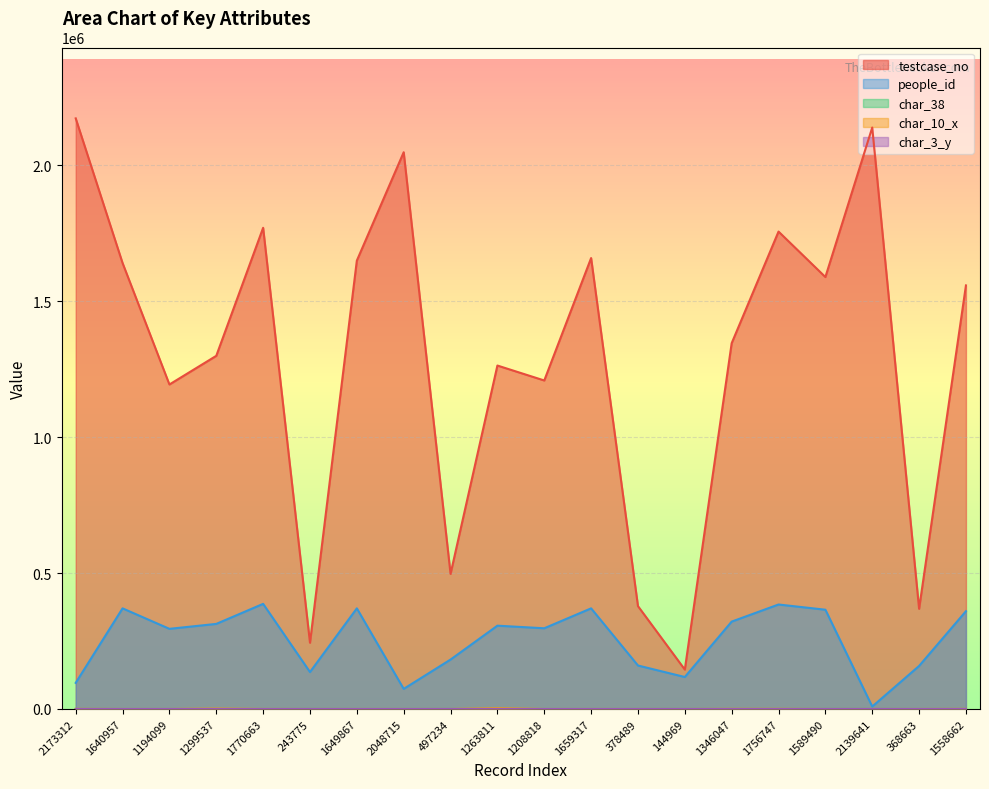

How many lines are shown in the chart?

5